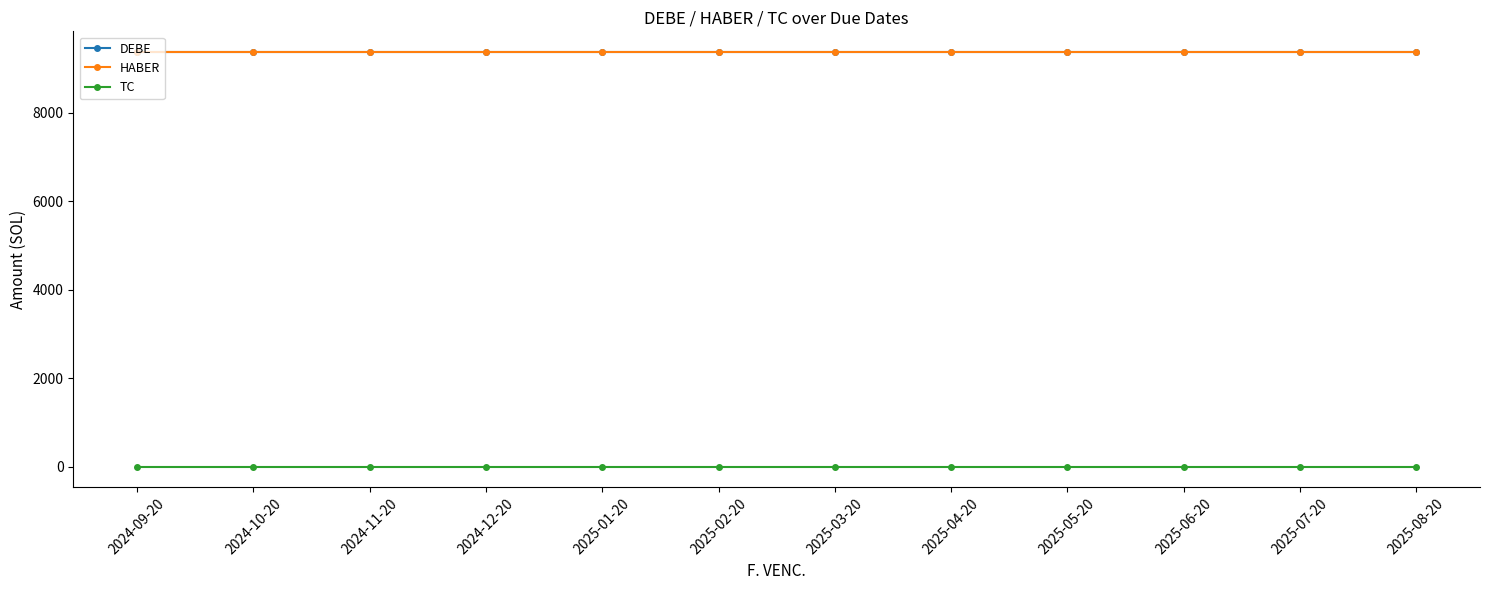

Does the chart display data point markers on the line(s)?

Yes